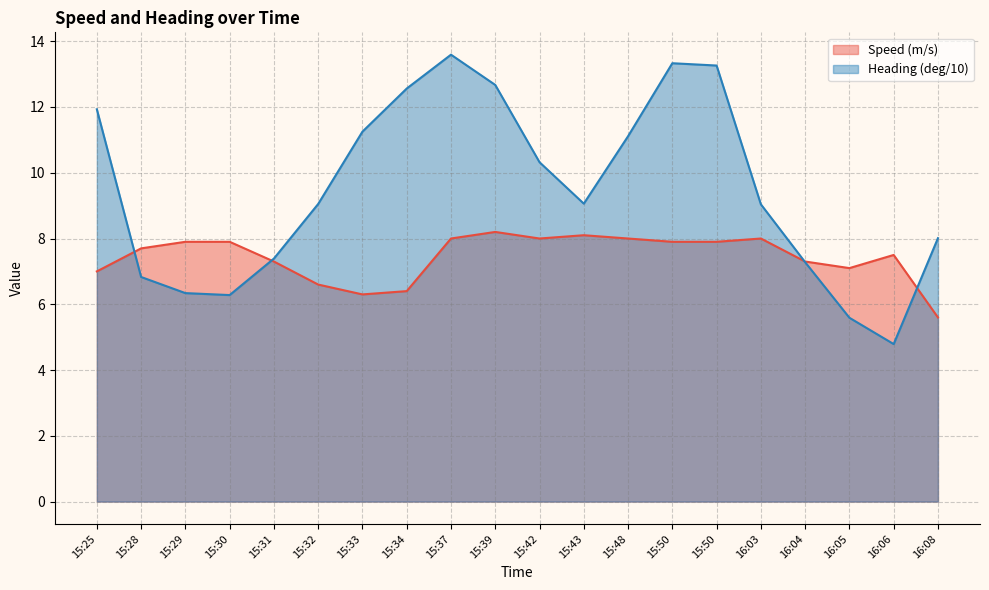

Reading left to right, list all the values displayed in this chart.

Speed (m/s): 15:25=7.0	15:28=7.7	15:29=7.9	15:30=7.9	15:31=7.3	15:32=6.6	15:33=6.3	15:34=6.4	15:37=8.0	15:39=8.2	15:42=8.0	15:43=8.1	15:48=8.0	15:50=7.9	15:50=7.9	16:03=8.0	16:04=7.3	16:05=7.1	16:06=7.5	16:08=5.6
Heading (deg/10): 15:25=11.9	15:28=6.8	15:29=6.3	15:30=6.3	15:31=7.4	15:32=9.1	15:33=11.2	15:34=12.6	15:37=13.6	15:39=12.7	15:42=10.3	15:43=9.1	15:48=11.1	15:50=13.3	15:50=13.3	16:03=9.0	16:04=7.3	16:05=5.6	16:06=4.8	16:08=8.0